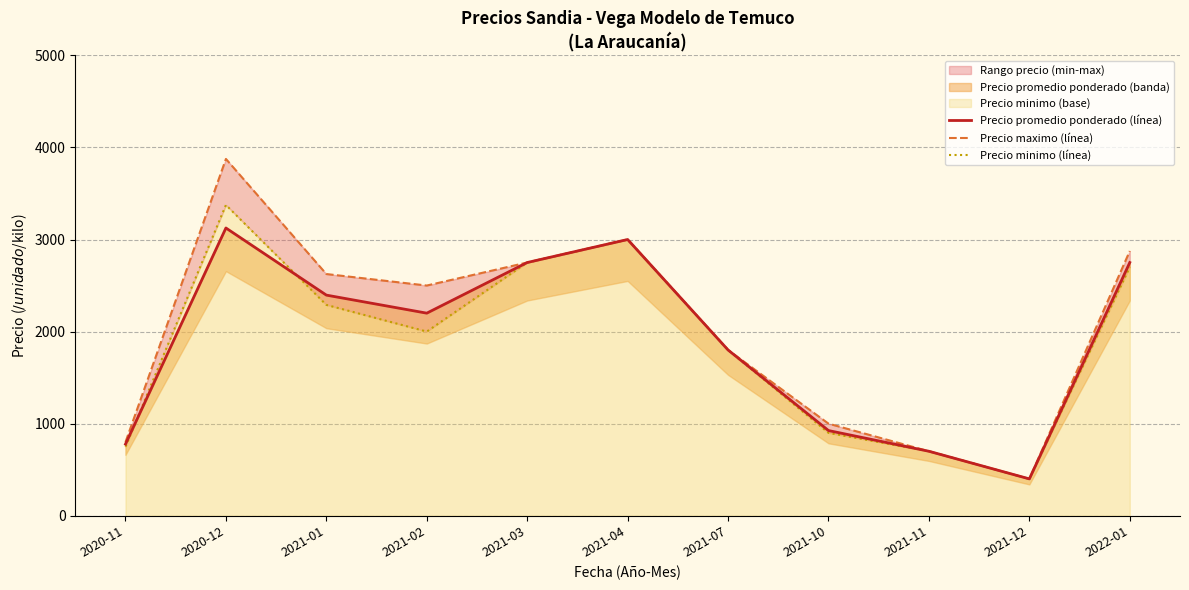

Which series changed the most between 2020-12 and 2021-07?

Precio maximo (línea)